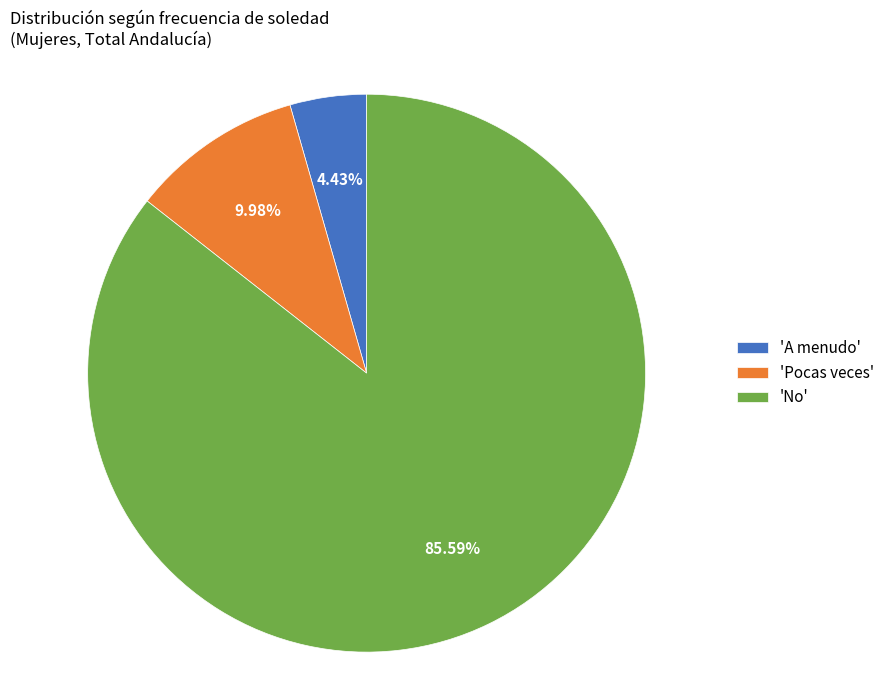

Which slice is the smallest?

'A menudo'